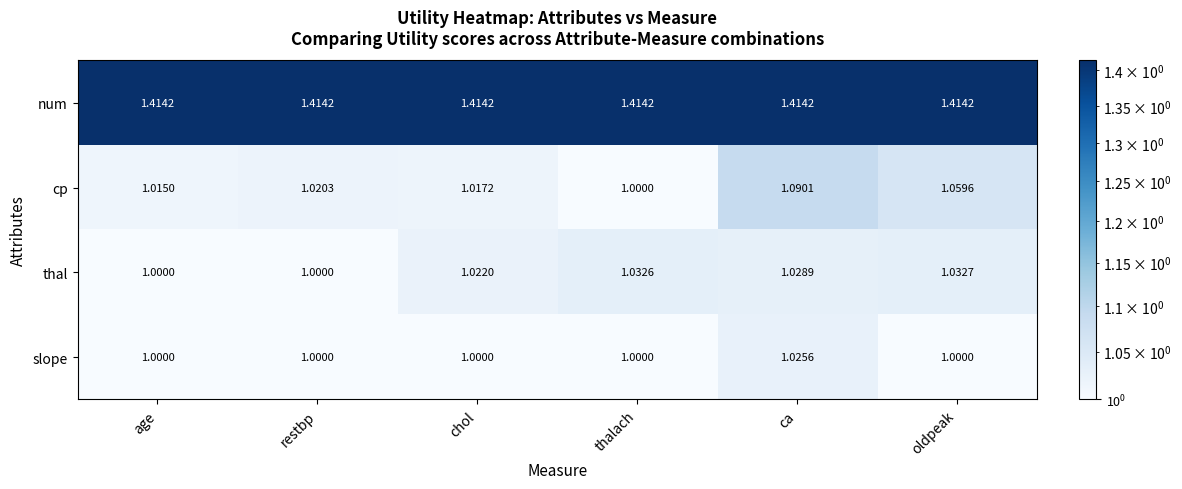

What is the total value across all series at restbp?

4.4